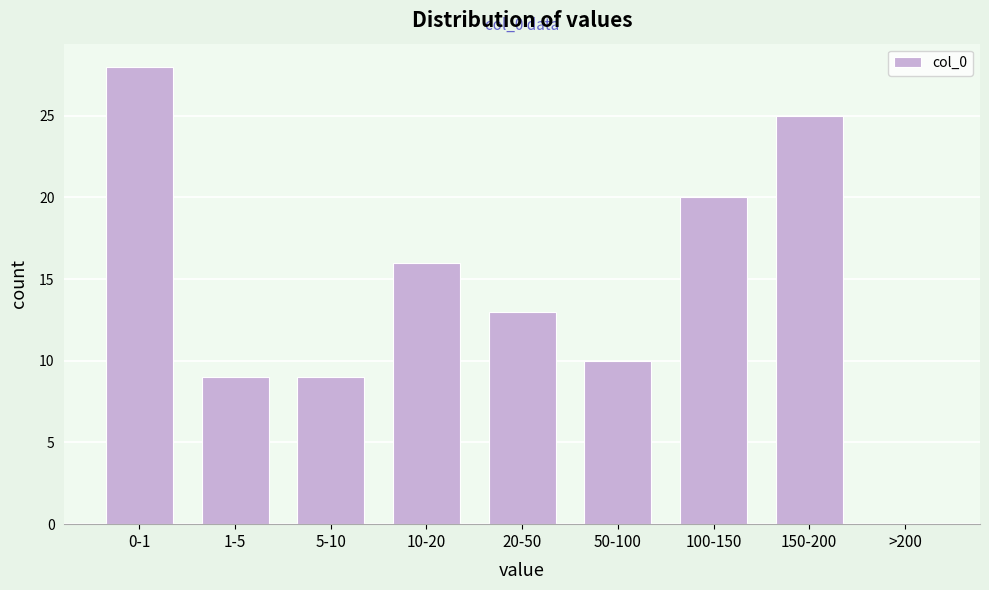

Reading left to right, transcribe all the data shown in this chart.

0-1=28	1-5=9	5-10=9	10-20=16	20-50=13	50-100=10	100-150=20	150-200=25	>200=0